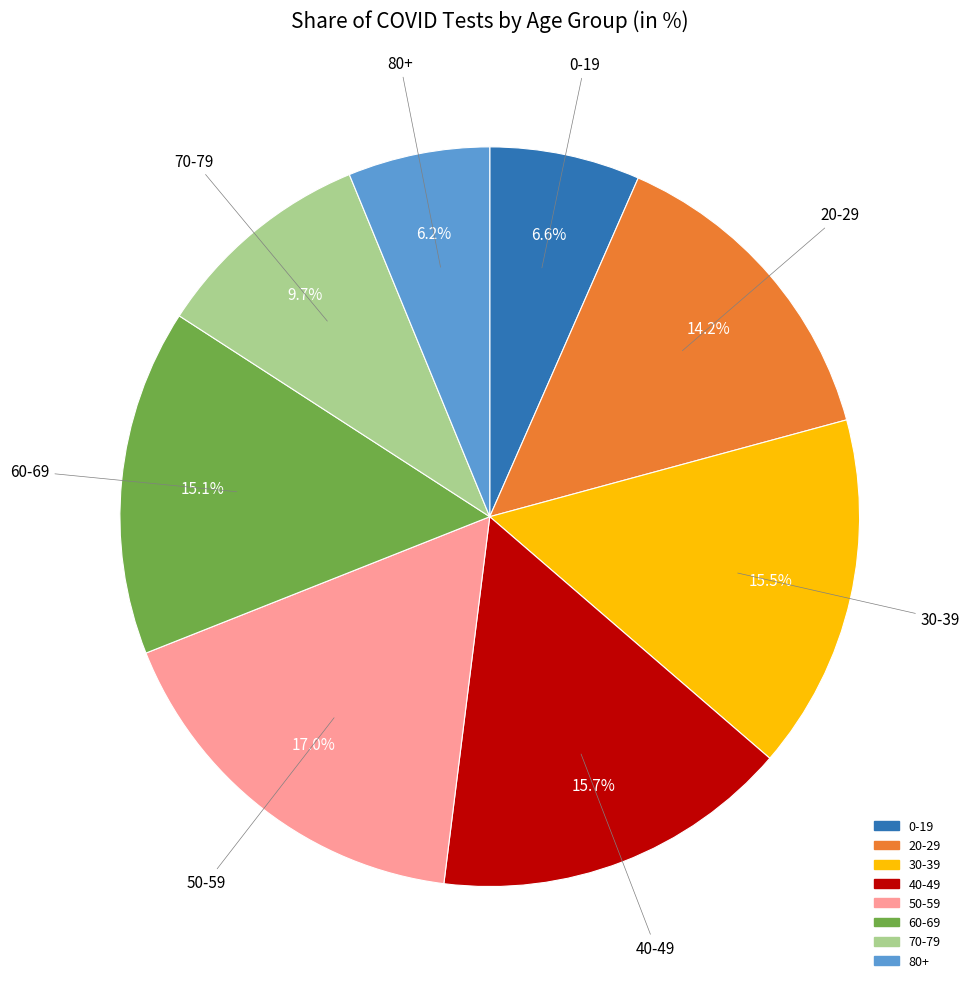

To the nearest percent, what portion does 20-29 represent?

14%